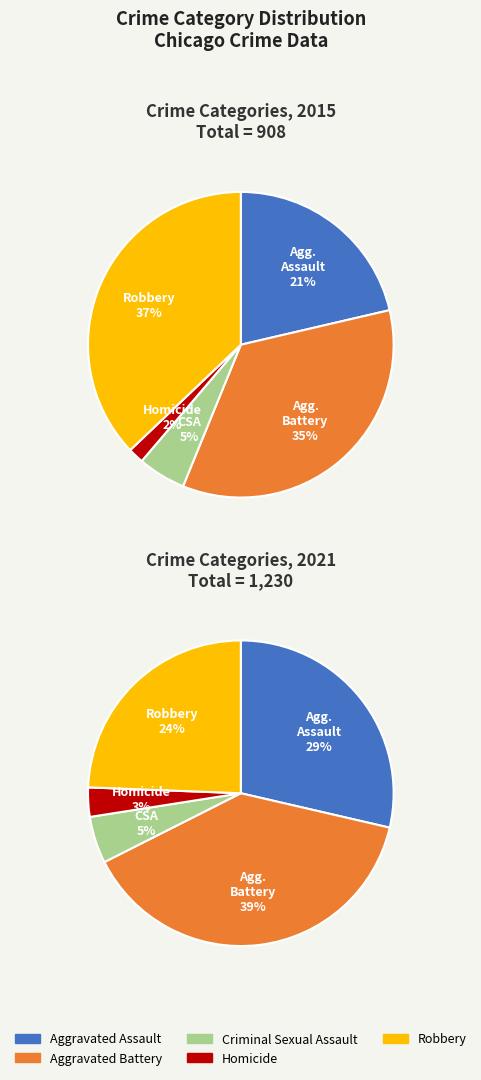

To the nearest percent, what is the difference between the 3 and 2 slice percentages?

3%